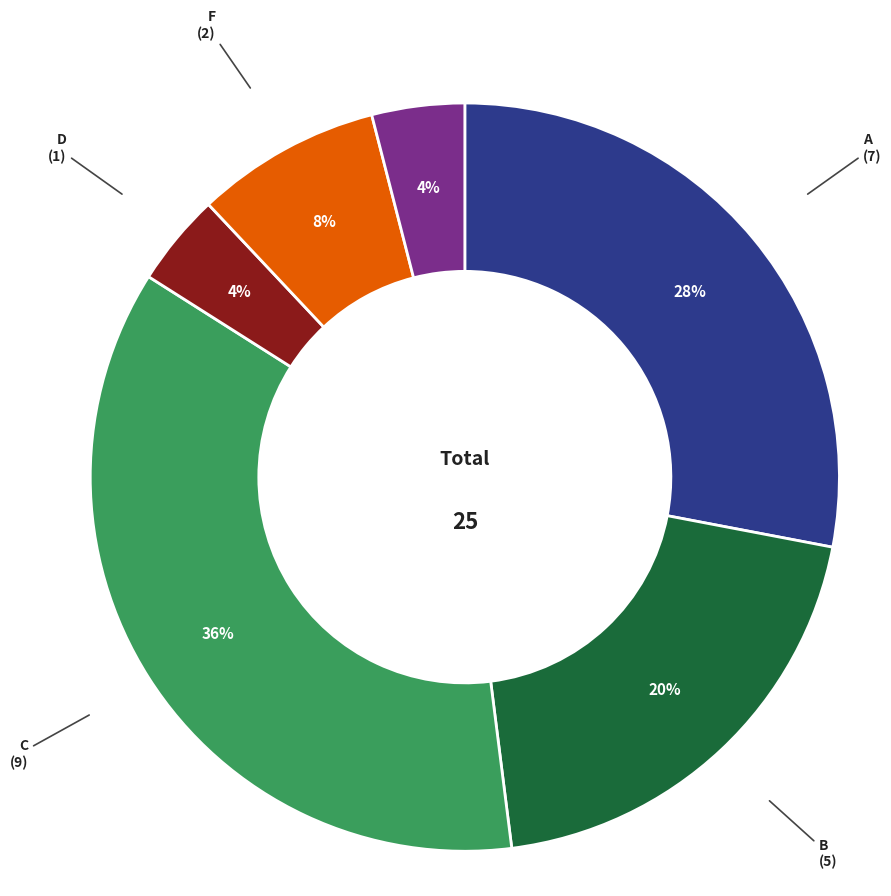

Is A the majority of the pie?

No